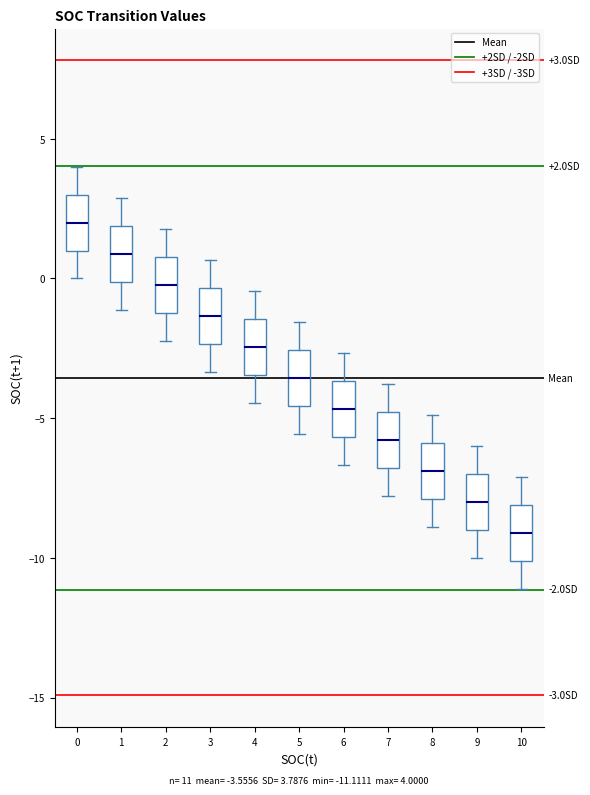

Which box has the highest median line?

0